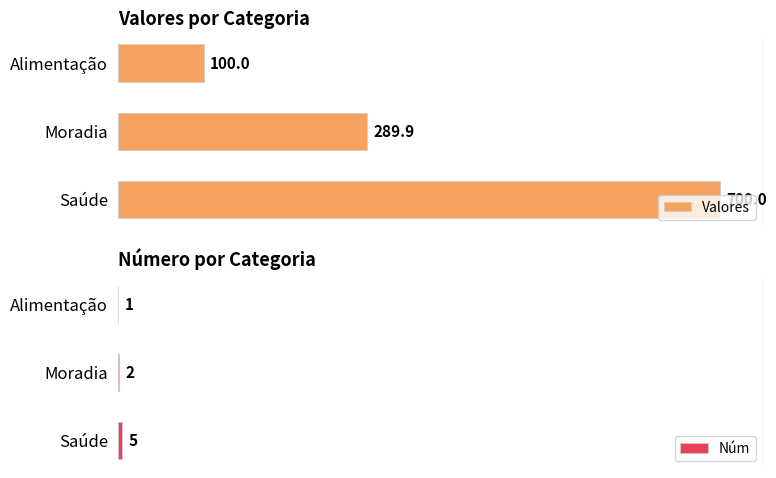

At which label is Núm closest to 3?

Moradia